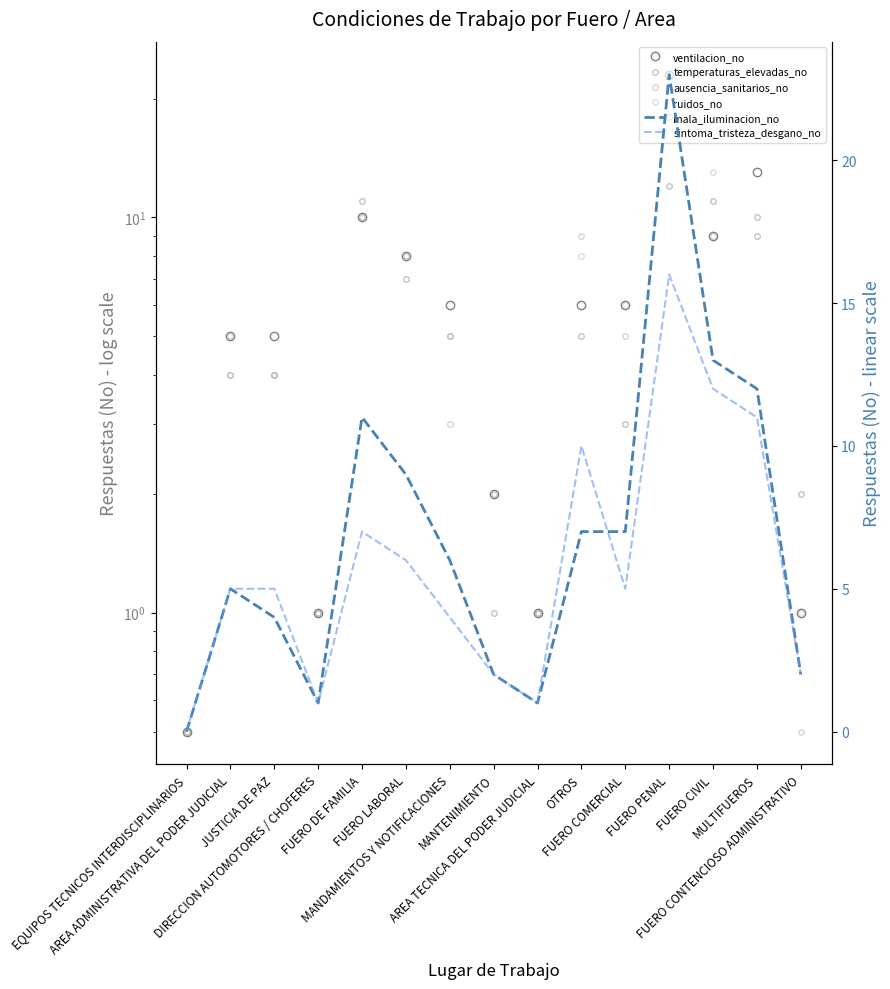

At which label is ventilacion_no closest to 11?

FUERO DE FAMILIA